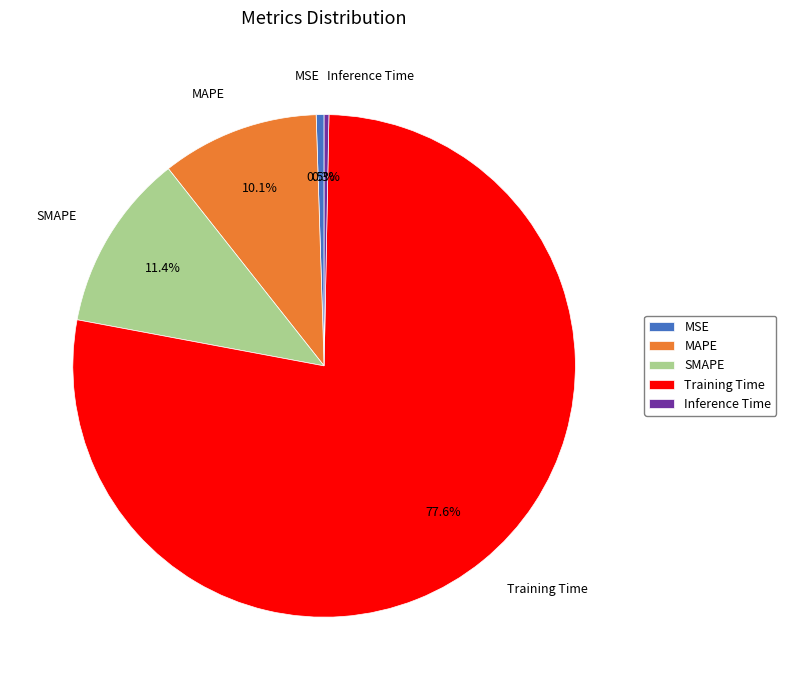

What percentage is the Training Time slice, to the nearest percent?

78%